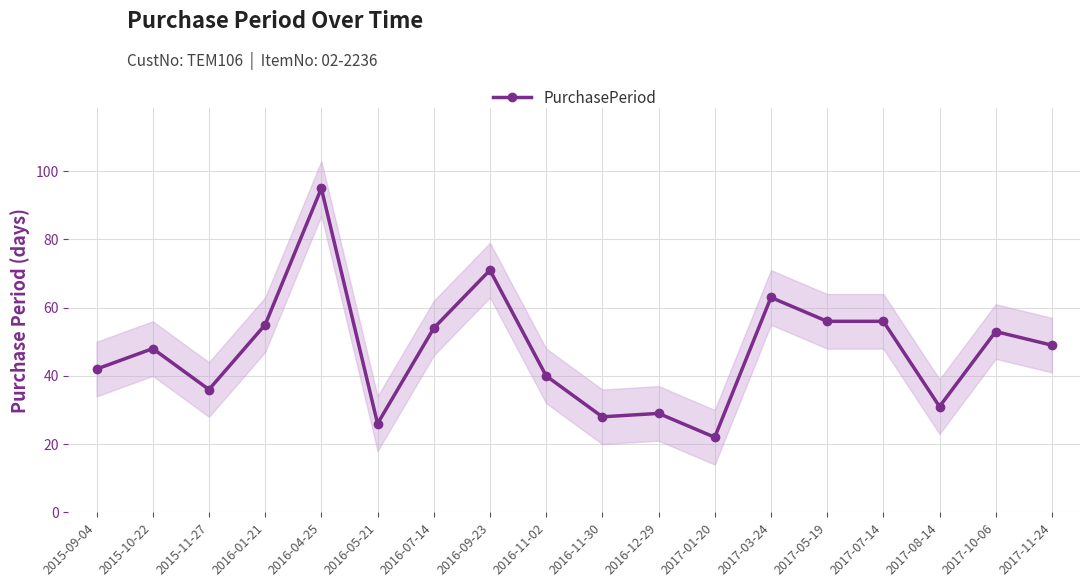

How many points are higher than both their immediate neighbors (excluding endpoints)?

6